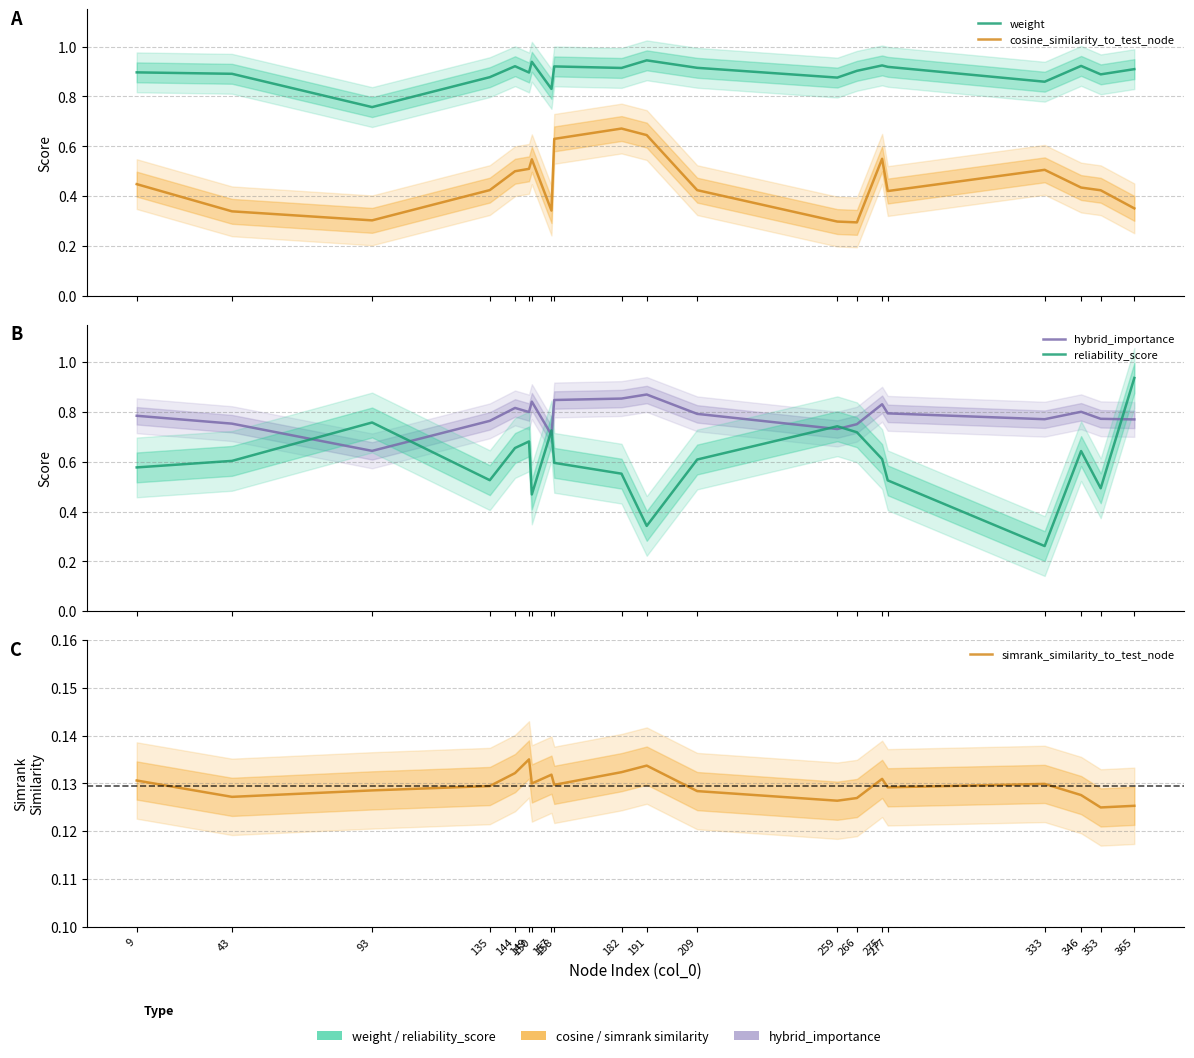

Which series has the largest range (max minus min)?

reliability_score